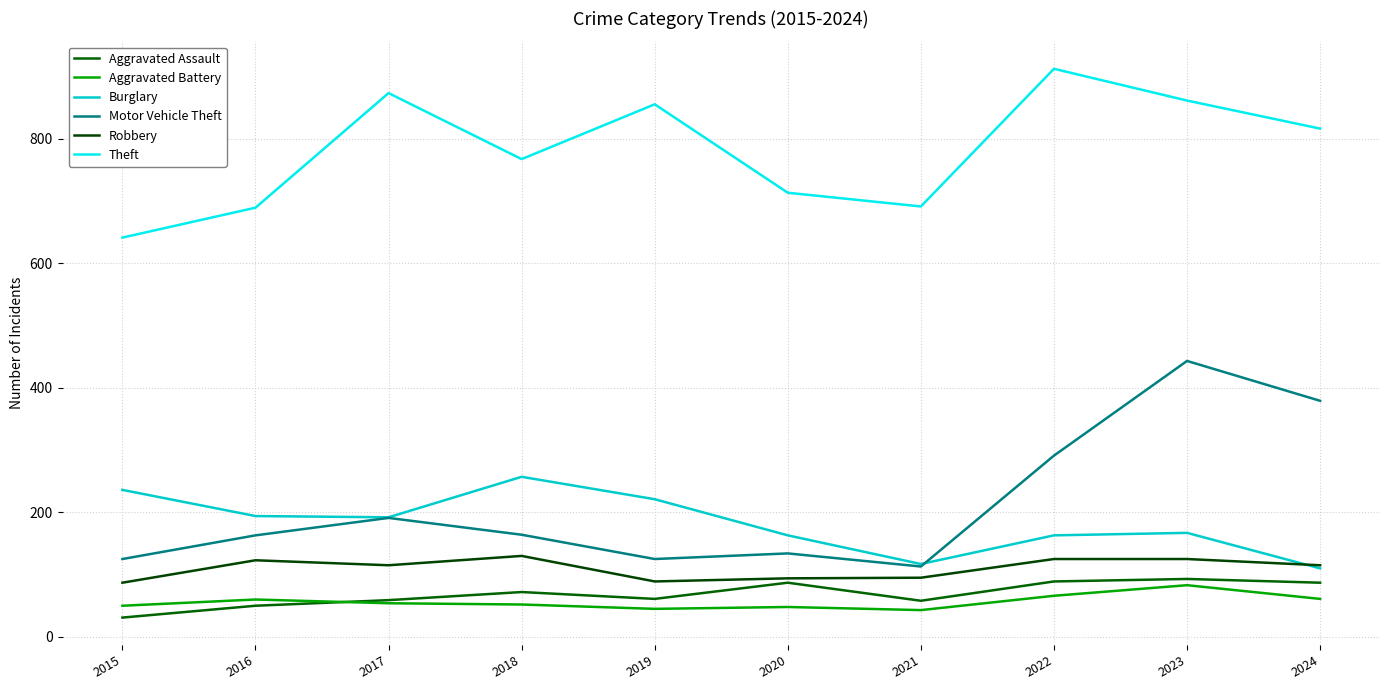

Which series has the largest total across all categories?

Theft